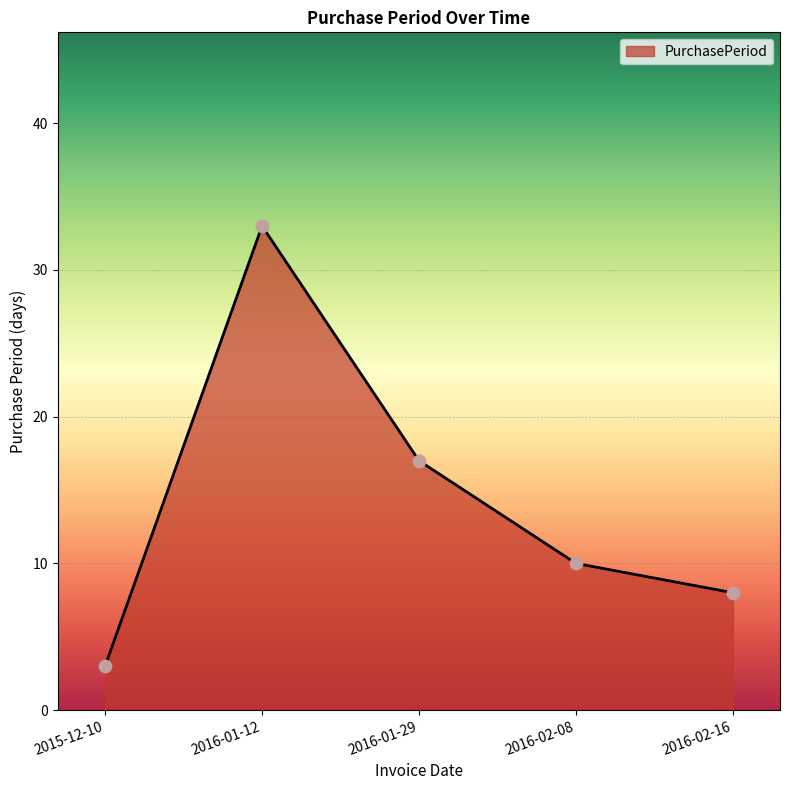

What is the ratio of the value at 2016-01-12 to the value at 2016-02-16?

4.1